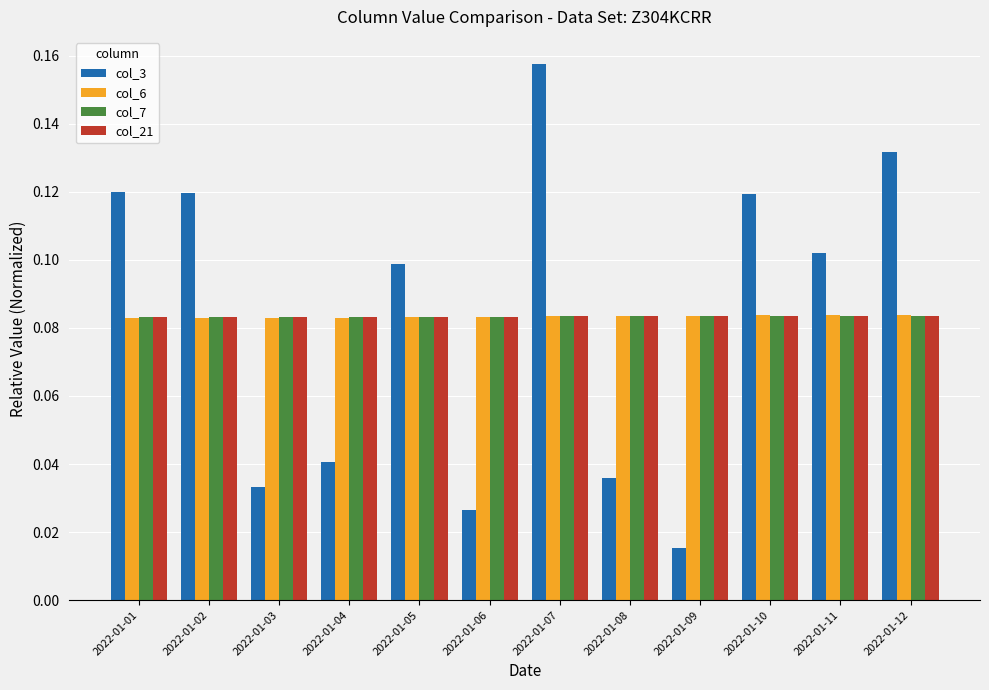

At which category does the chart reach its peak across all series?

2022-01-07